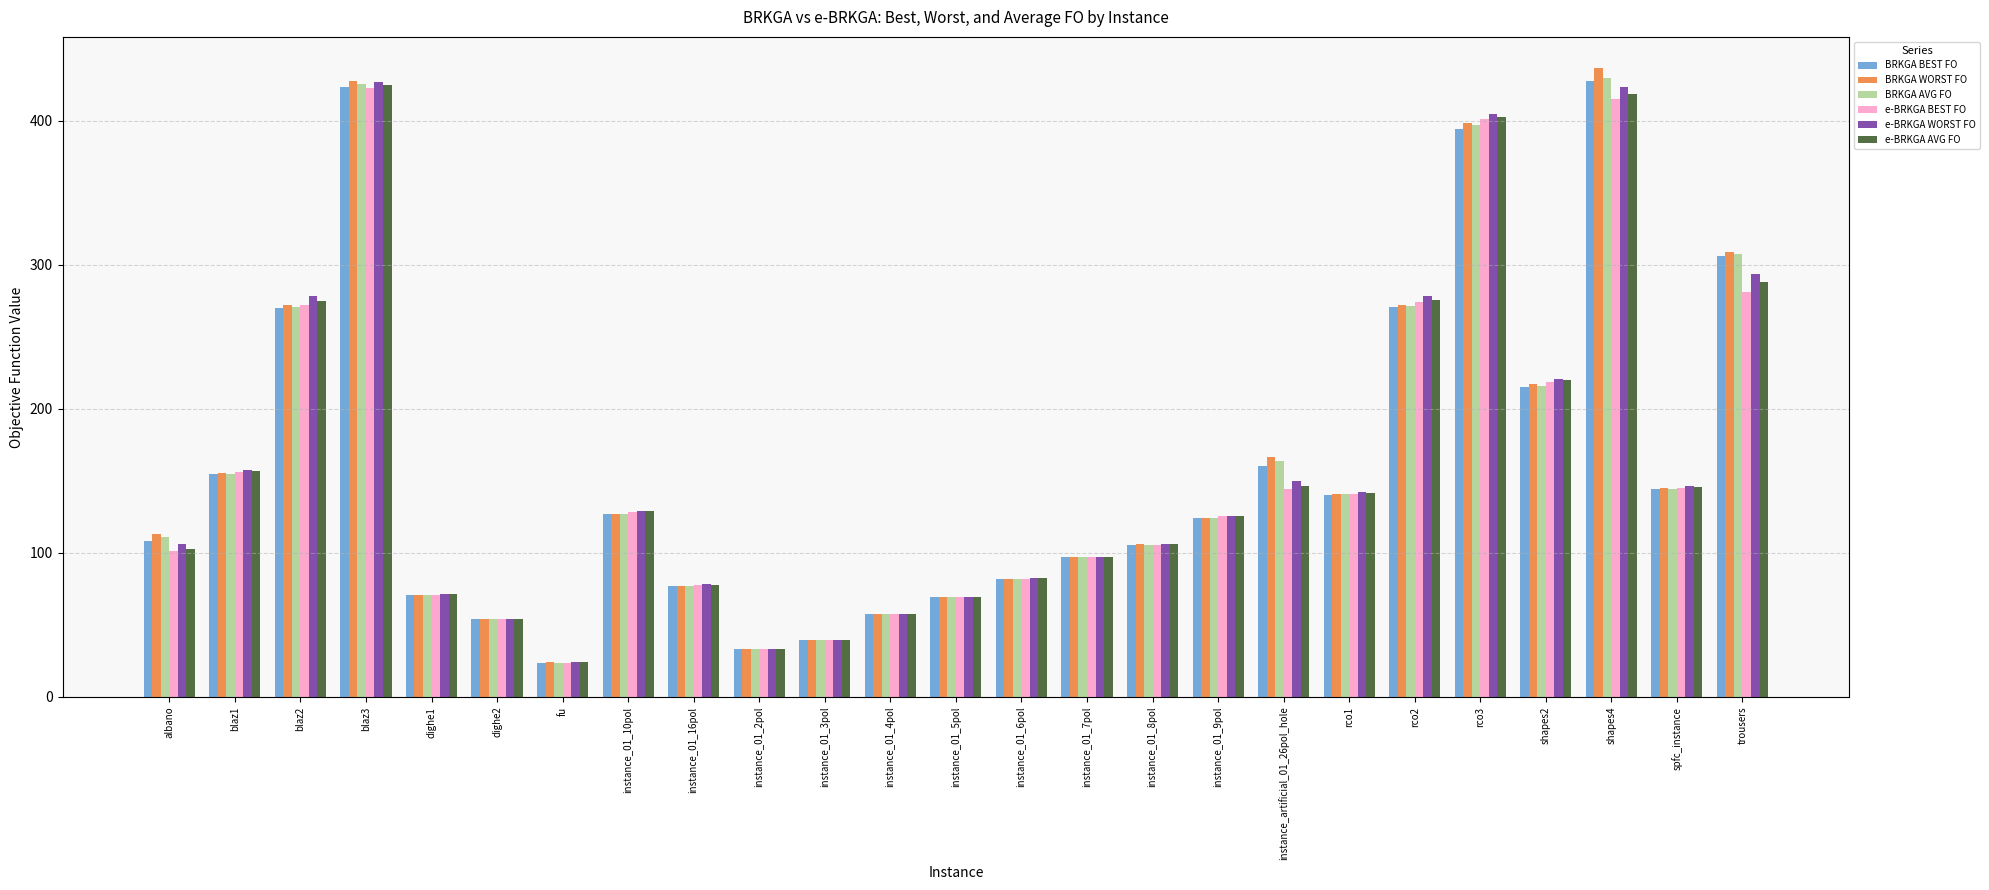

True or false: BRKGA AVG FO has a value of 23.9 at fu.

True